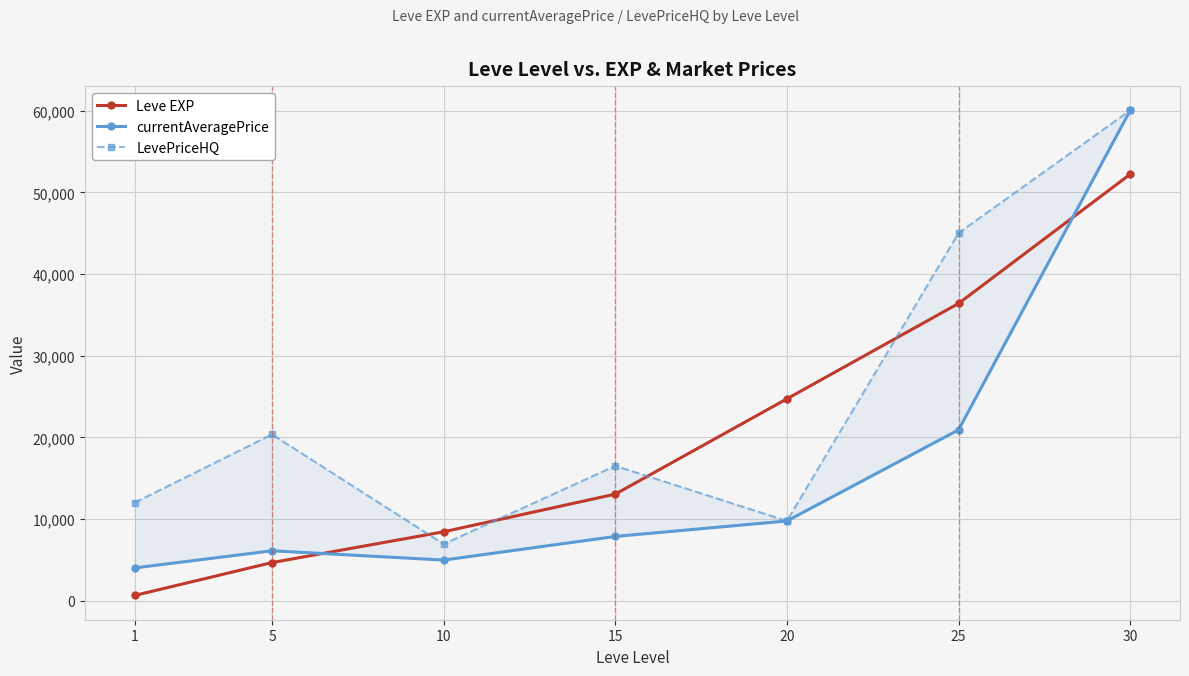

True or false: currentAveragePrice and LevePriceHQ intersect in this chart.

False